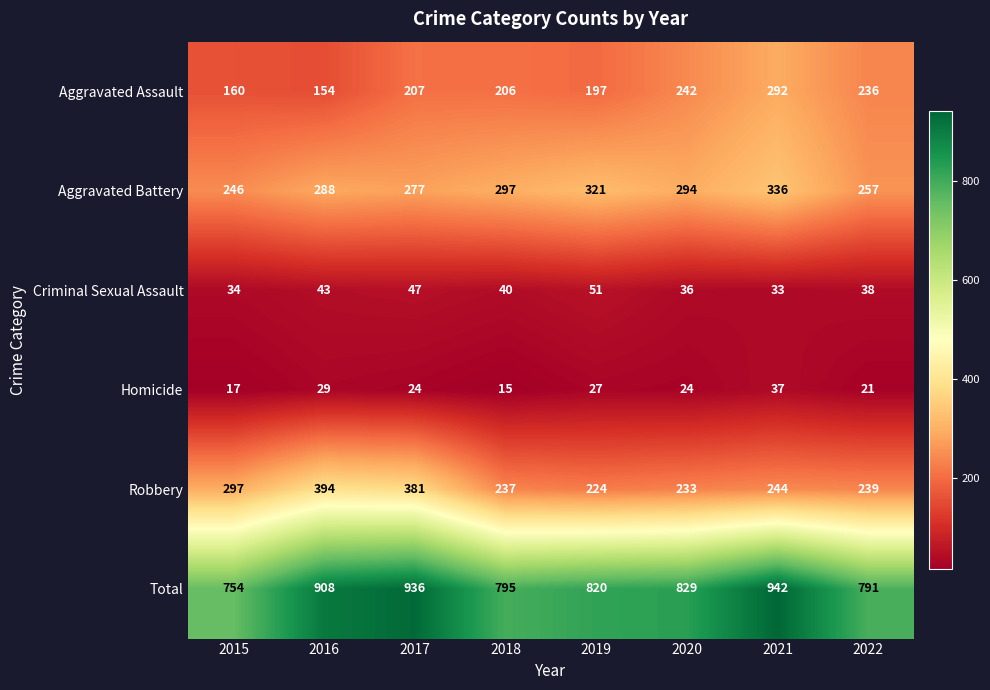

Which series has the largest total across all categories?

Total